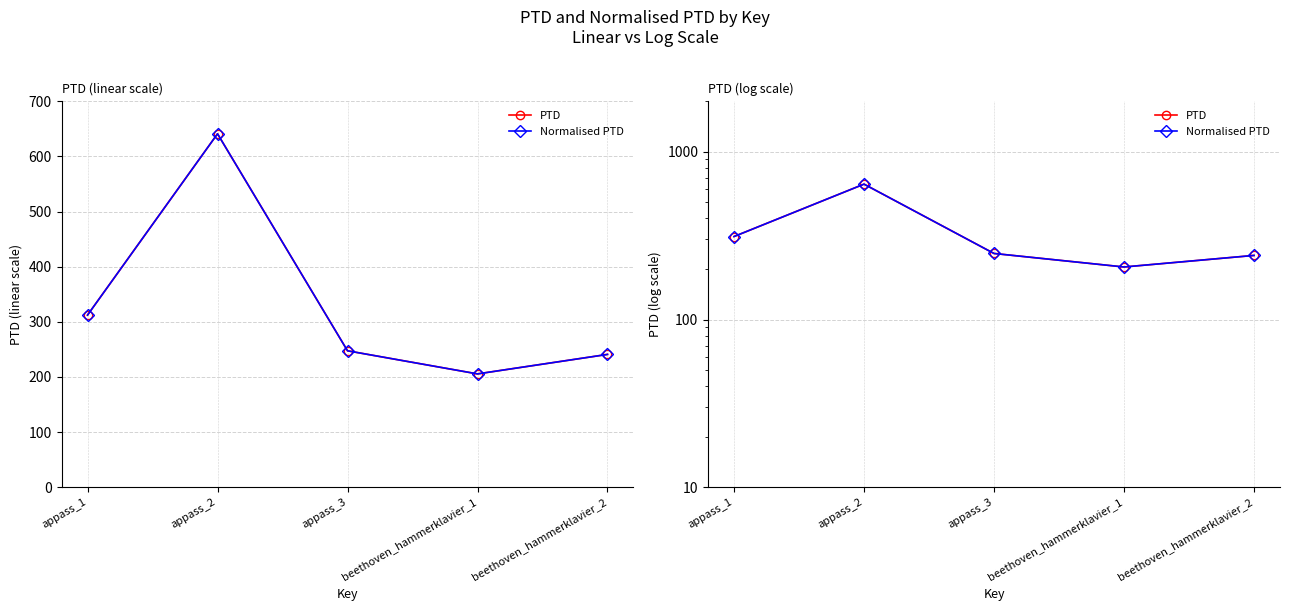

Where is the first local minimum for Normalised PTD?

beethoven_hammerklavier_1